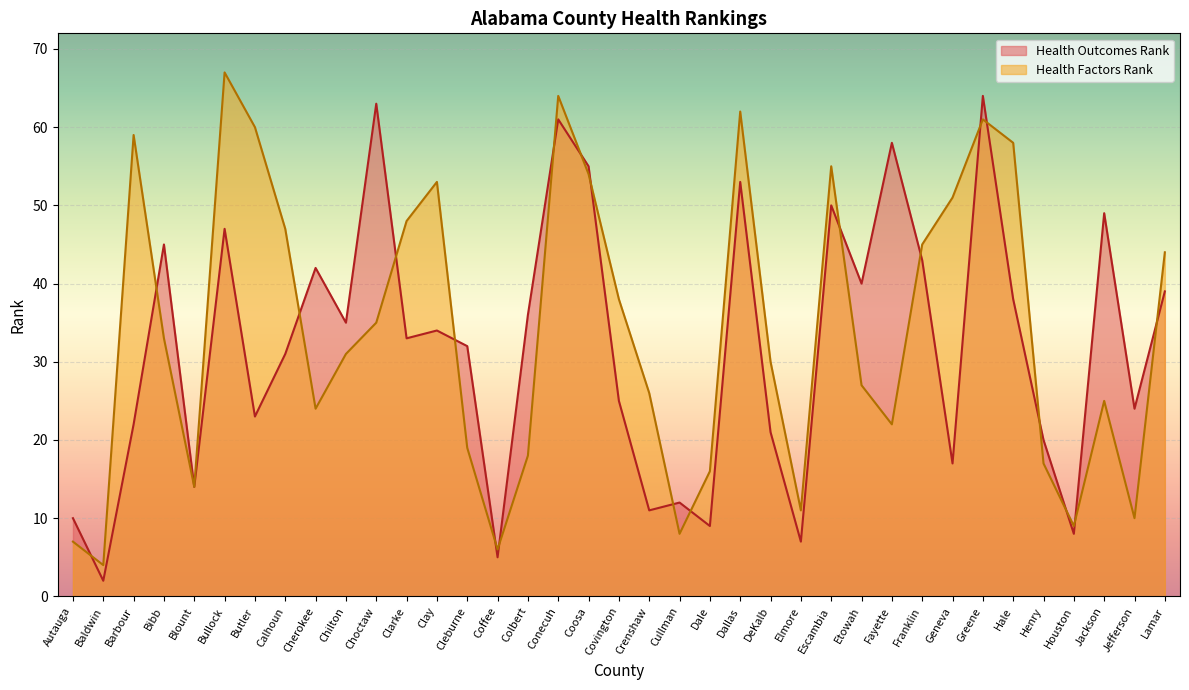

Reading left to right, extract all data points from this chart.

Health Outcomes Rank: Autauga=10	Baldwin=2	Barbour=22	Bibb=45	Blount=14	Bullock=47	Butler=23	Calhoun=31	Cherokee=42	Chilton=35	Choctaw=63	Clarke=33	Clay=34	Cleburne=32	Coffee=5	Colbert=36	Conecuh=61	Coosa=55	Covington=25	Crenshaw=11	Cullman=12	Dale=9	Dallas=53	DeKalb=21	Elmore=7	Escambia=50	Etowah=40	Fayette=58	Franklin=43	Geneva=17	Greene=64	Hale=38	Henry=20	Houston=8	Jackson=49	Jefferson=24	Lamar=39
Health Factors Rank: Autauga=7	Baldwin=4	Barbour=59	Bibb=33	Blount=14	Bullock=67	Butler=60	Calhoun=47	Cherokee=24	Chilton=31	Choctaw=35	Clarke=48	Clay=53	Cleburne=19	Coffee=6	Colbert=18	Conecuh=64	Coosa=54	Covington=38	Crenshaw=26	Cullman=8	Dale=16	Dallas=62	DeKalb=30	Elmore=11	Escambia=55	Etowah=27	Fayette=22	Franklin=45	Geneva=51	Greene=61	Hale=58	Henry=17	Houston=9	Jackson=25	Jefferson=10	Lamar=44